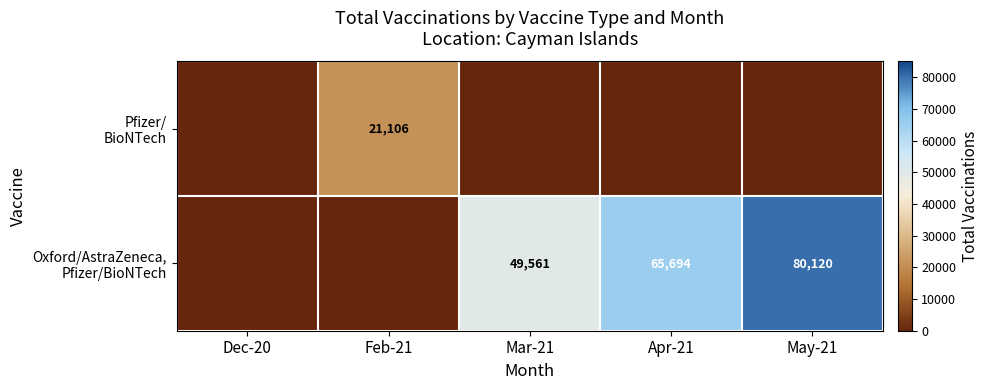

Is it true that Pfizer/ BioNTech equals 6479 at Feb-21?

False